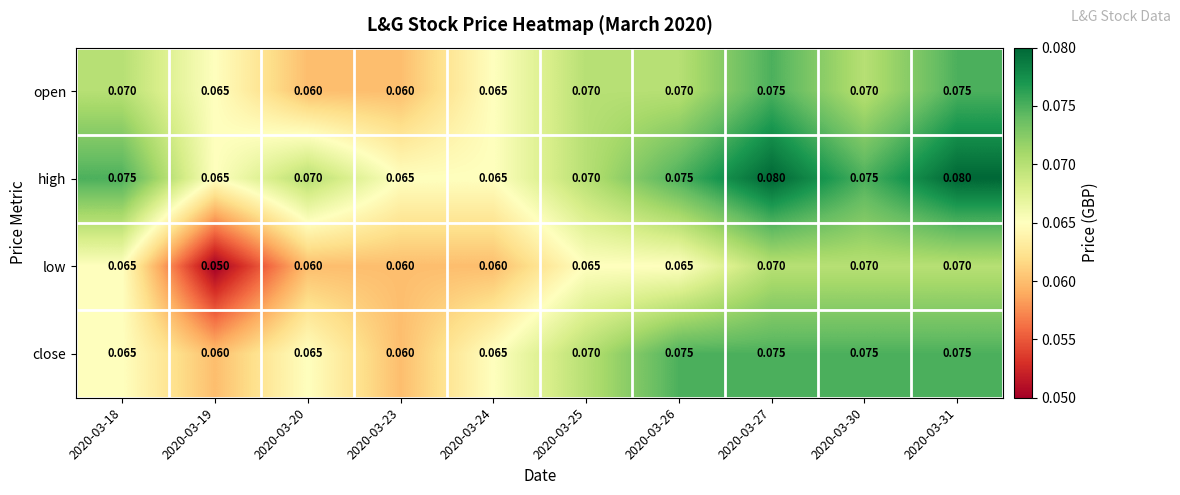

Which series has the largest total across all categories?

high